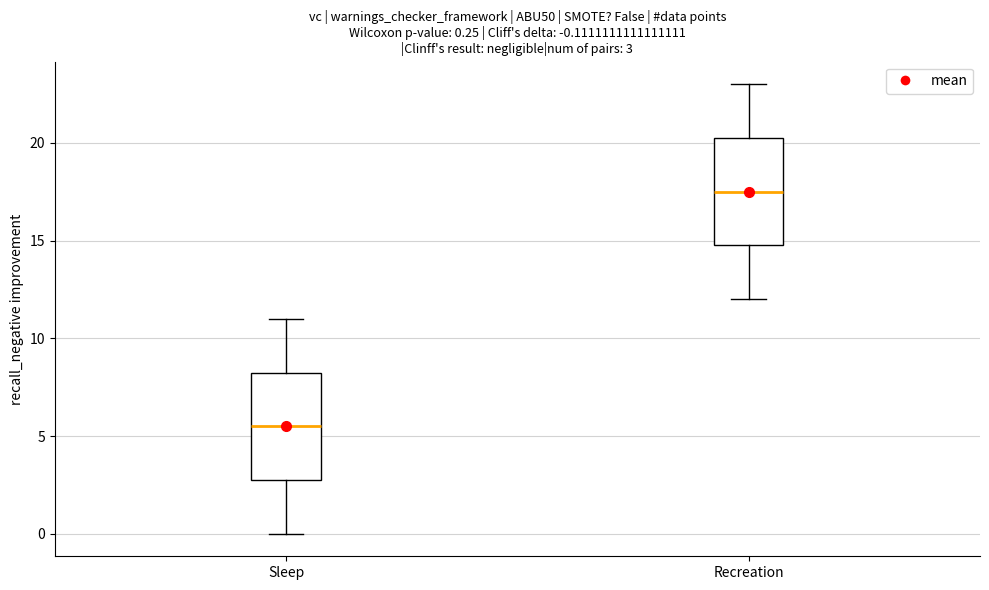

Which box's median line is the highest?

Recreation